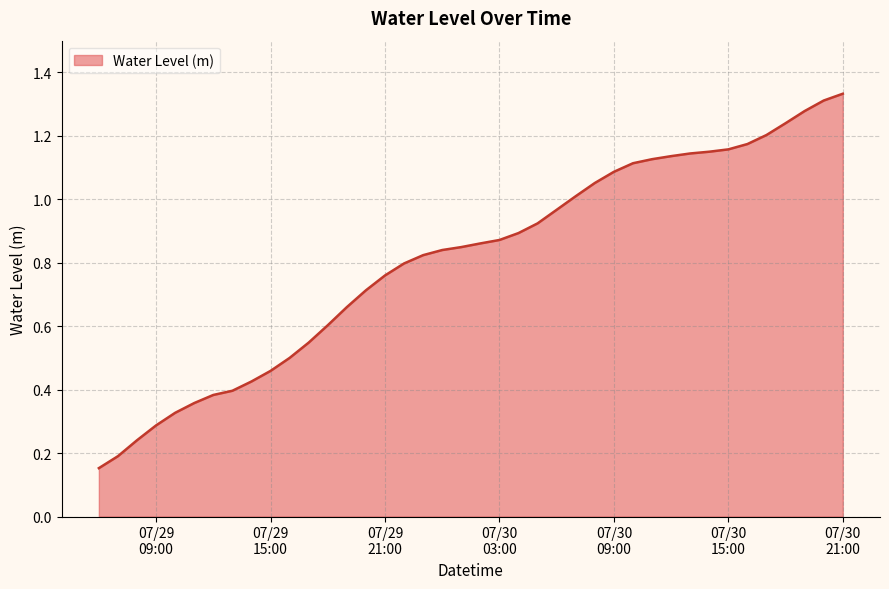

How many lines are shown in the chart?

1